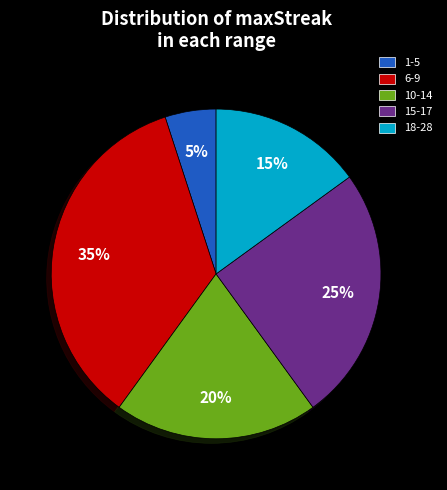

To the nearest percent, what is the difference between the largest and smallest slice percentages?

30%